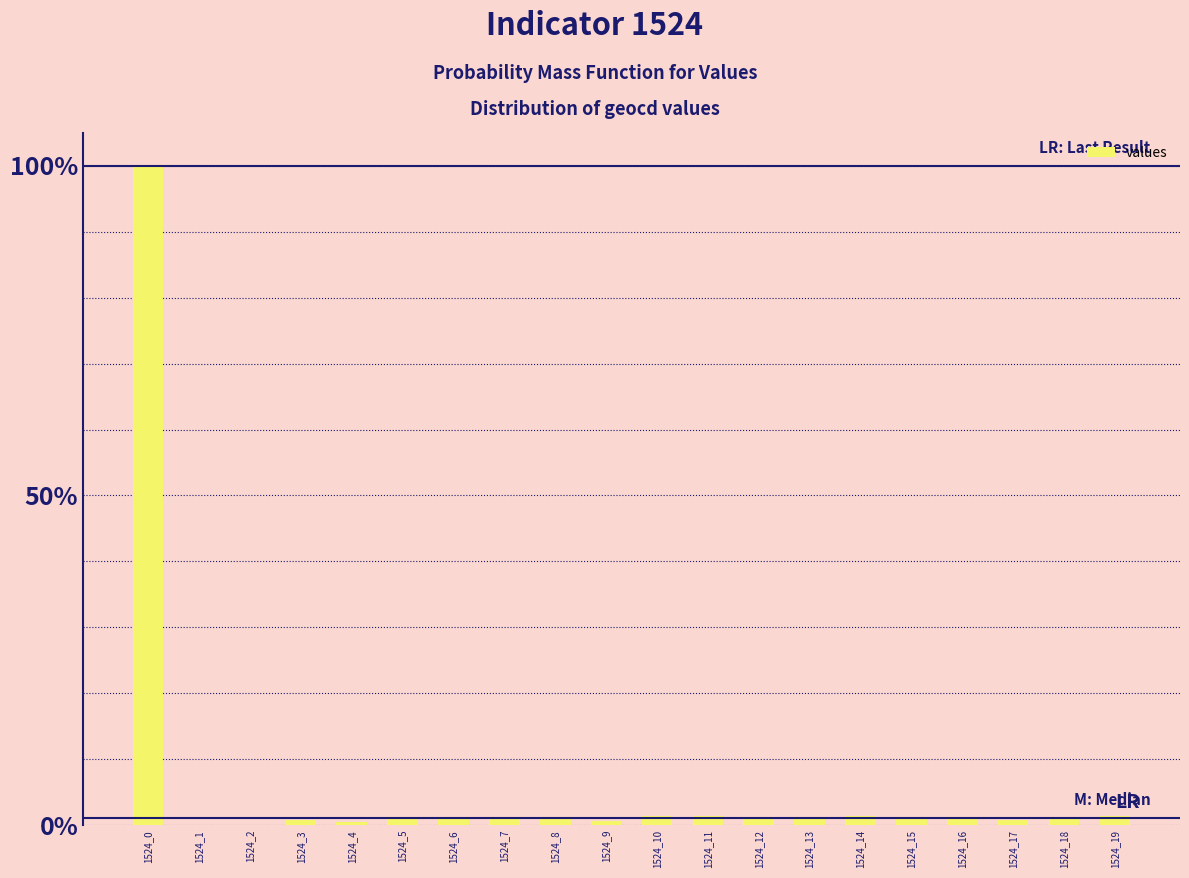

List the labels in order of value, largest first.

1524_0, 1524_14, 1524_19, 1524_10, 1524_11, 1524_8, 1524_12, 1524_5, 1524_6, 1524_7, 1524_18, 1524_13, 1524_15, 1524_16, 1524_17, 1524_3, 1524_9, 1524_4, 1524_1, 1524_2